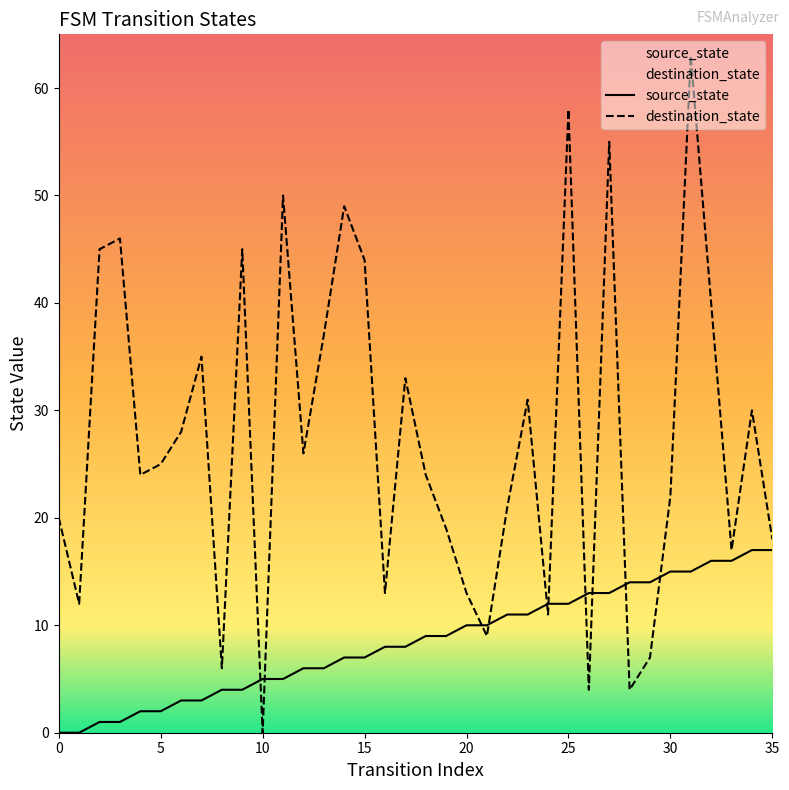

What are all the series names shown in the legend?

source_state, destination_state